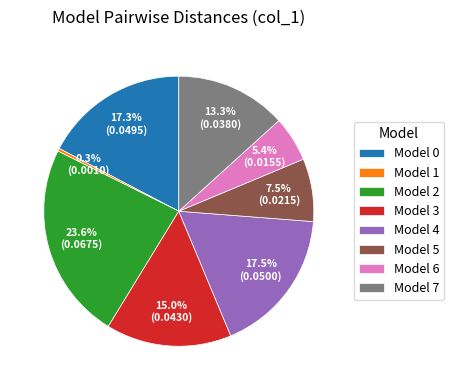

What is the largest slice in the pie chart?

Model 2